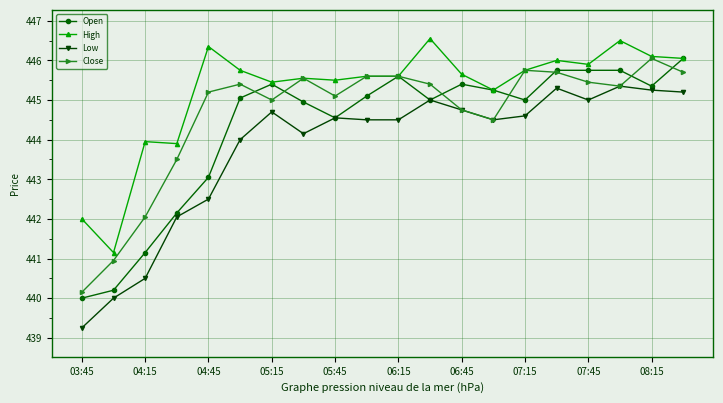

Which series has the largest total across all categories?

High